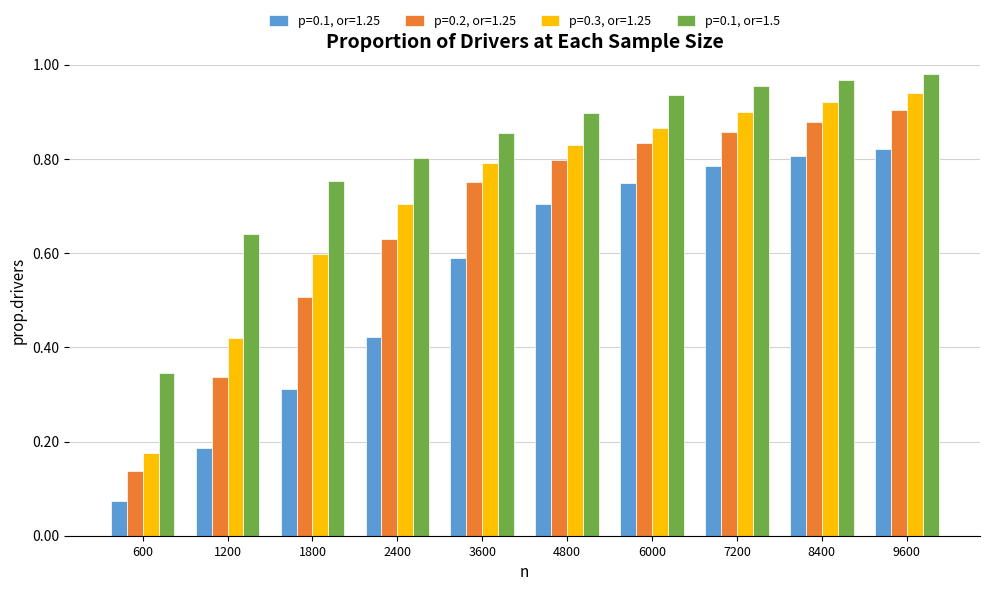

The value of p=0.2, or=1.25 at 1800 is 0.5. True or false?

True